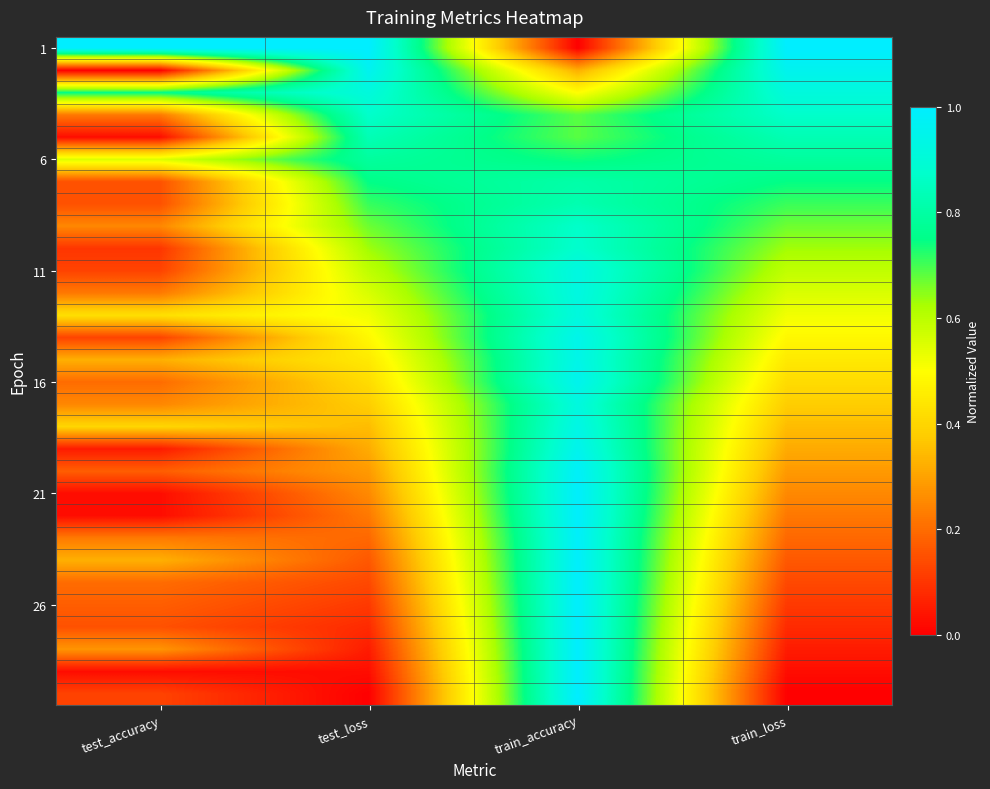

At which category is the sum across all series the highest?

train_accuracy